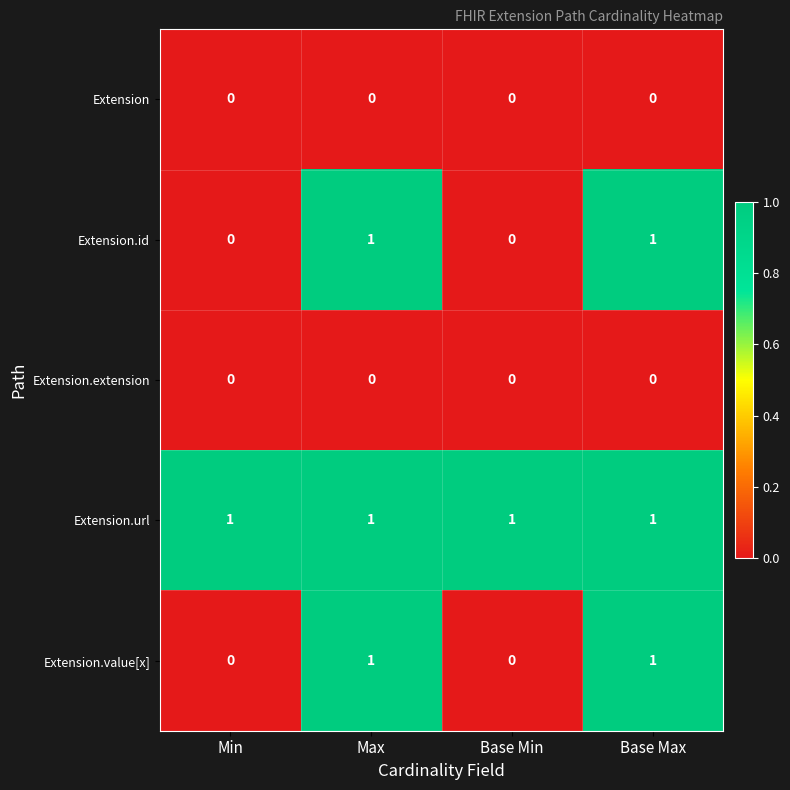

Is it true that Extension.url equals 0 at Min?

False